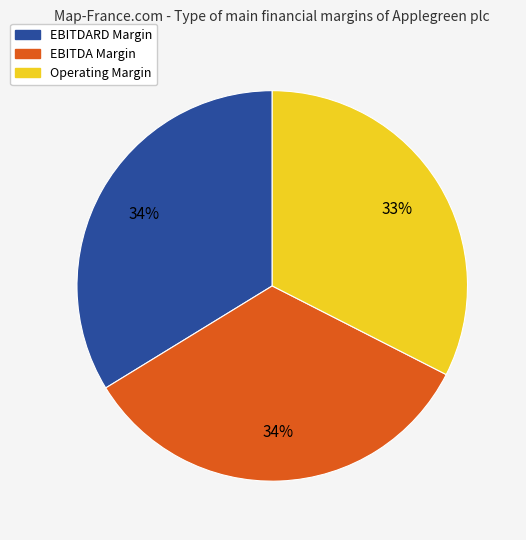

Count the number of slices in the pie.

3